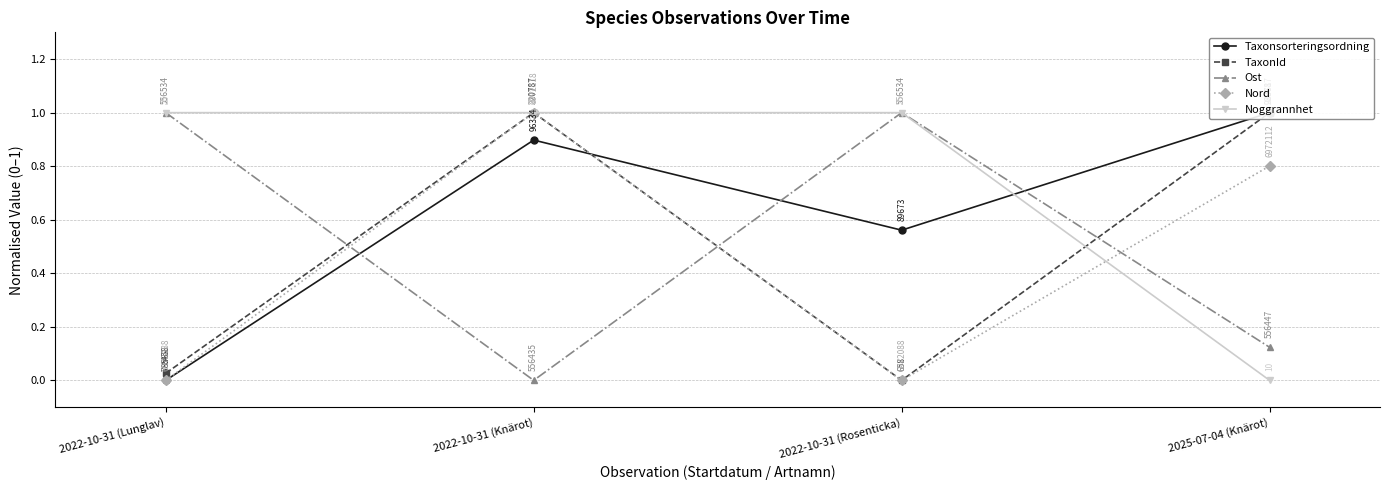

How many Ost values are between 0 and 1?

4